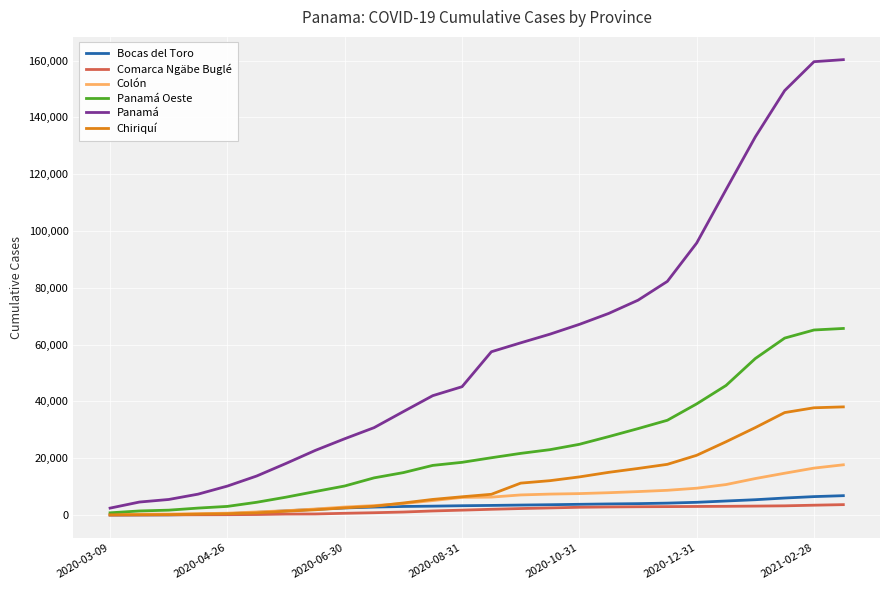

What is the greatest value displayed?

160346